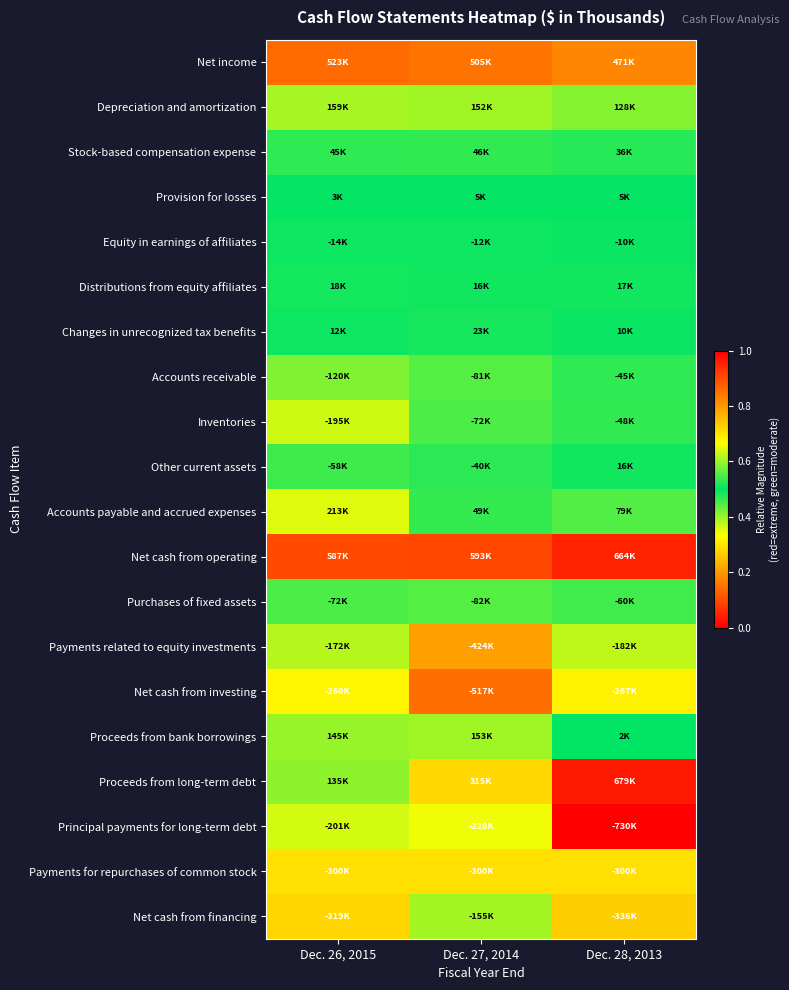

Which has a higher value, Dec. 26, 2015 or Dec. 27, 2014?

Dec. 26, 2015